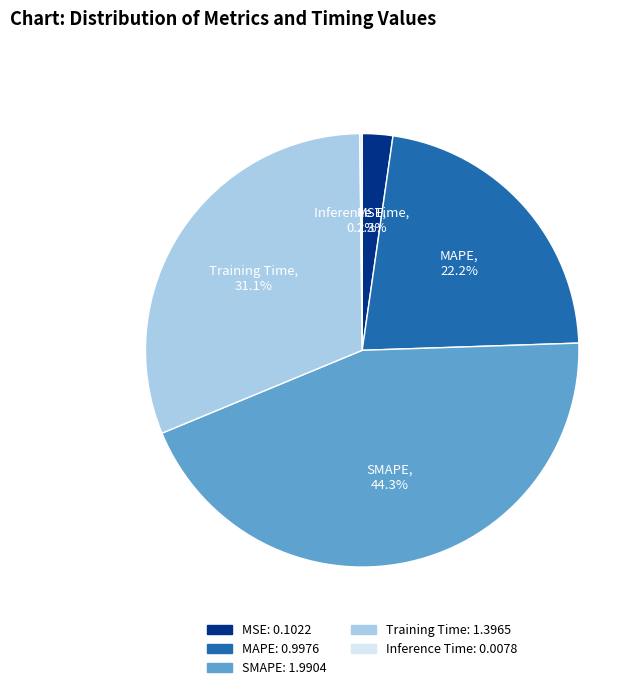

Is there any slice that represents more than half of the pie?

No